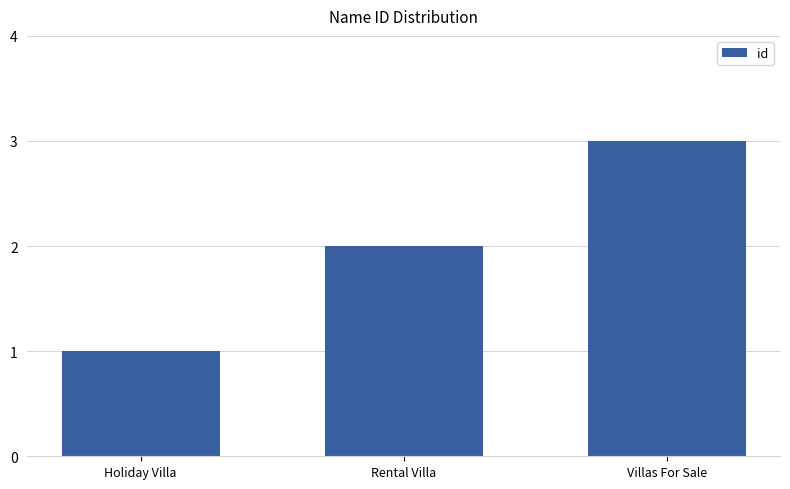

Is it true that the value at Holiday Villa is 1?

True